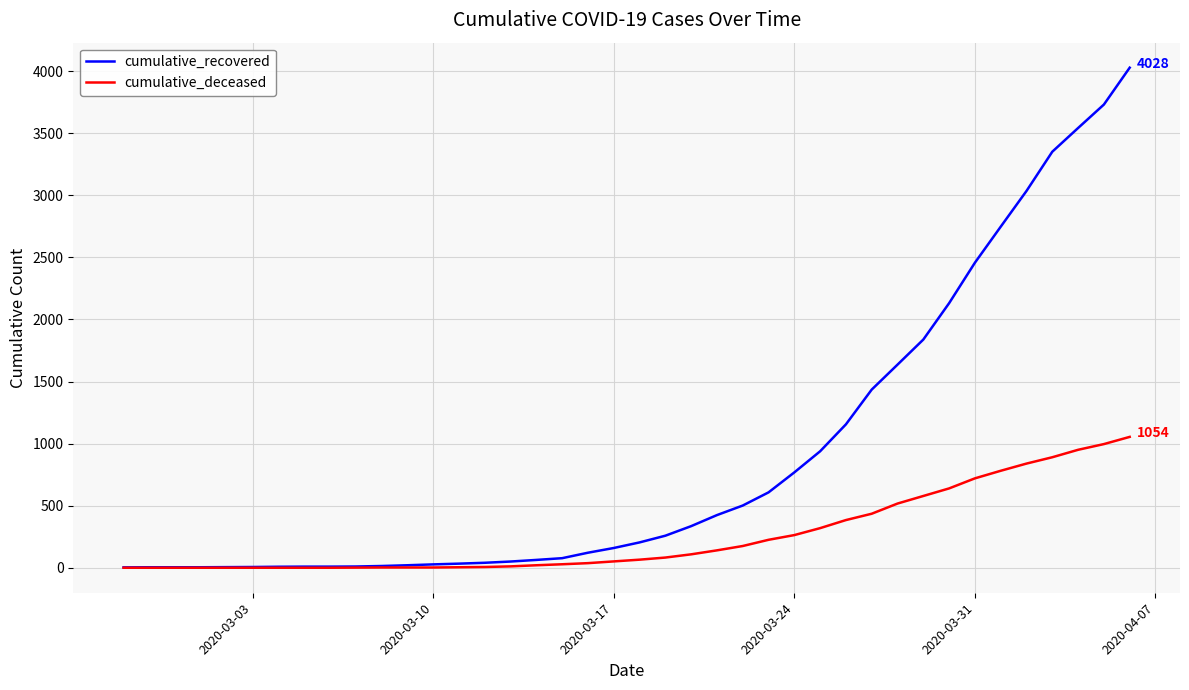

Does the chart display data point markers on the line(s)?

No